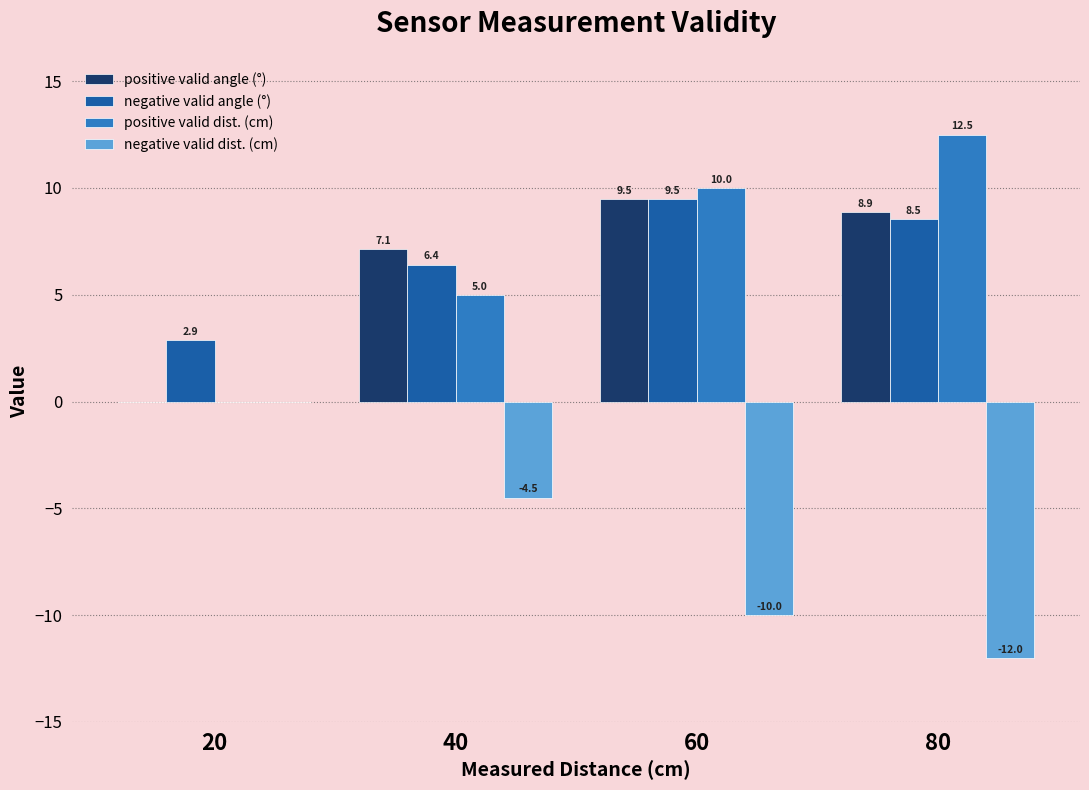

Reading right to left, what are all the values shown in this chart?

positive valid angle (°): 80=8.9	60=9.5	40=7.1	20=0.0
negative valid angle (°): 80=8.5	60=9.5	40=6.4	20=2.9
positive valid dist. (cm): 80=12.5	60=10.0	40=5.0	20=0.0
negative valid dist. (cm): 80=-12.0	60=-10.0	40=-4.5	20=0.0